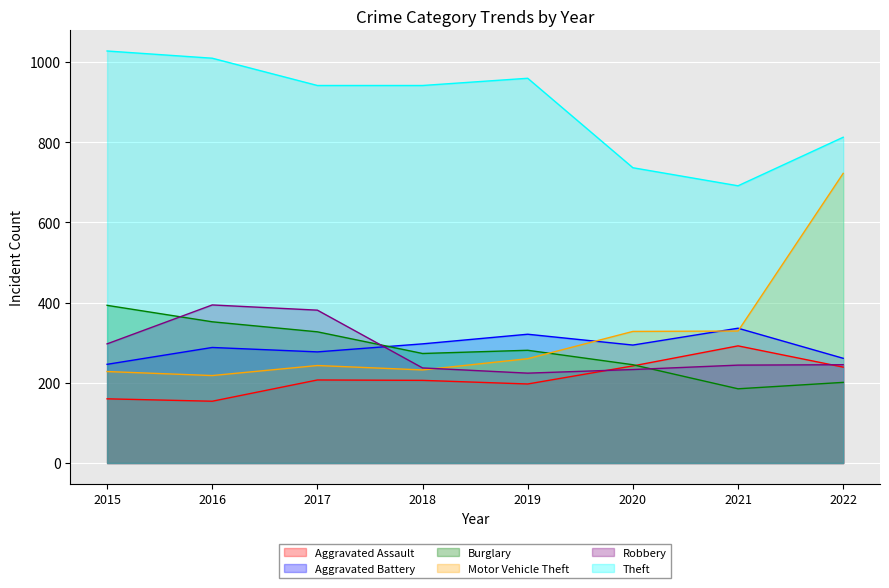

What is the total value across all series at 2018?

2186